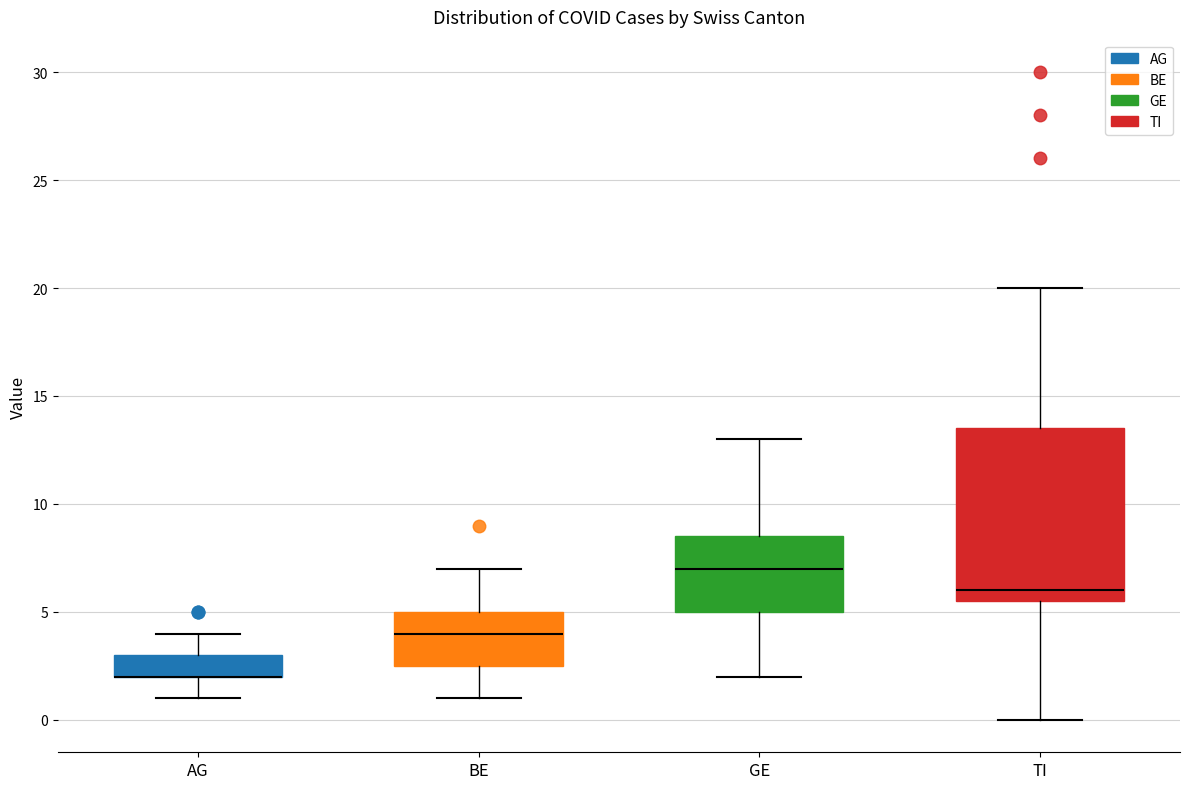

Comparing the boxes themselves (not the whiskers), which one is the tallest?

TI